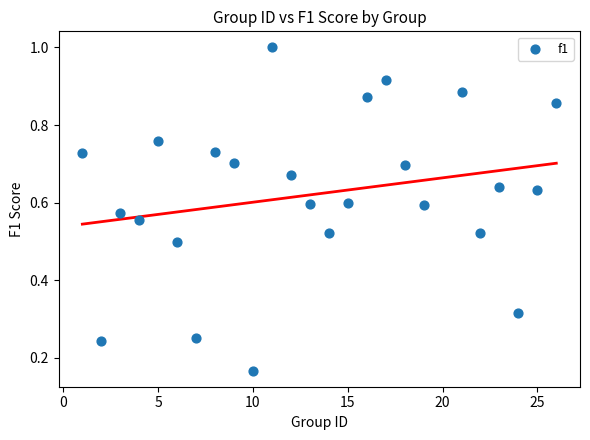

What is the range of X values (max minus min)?

25.0